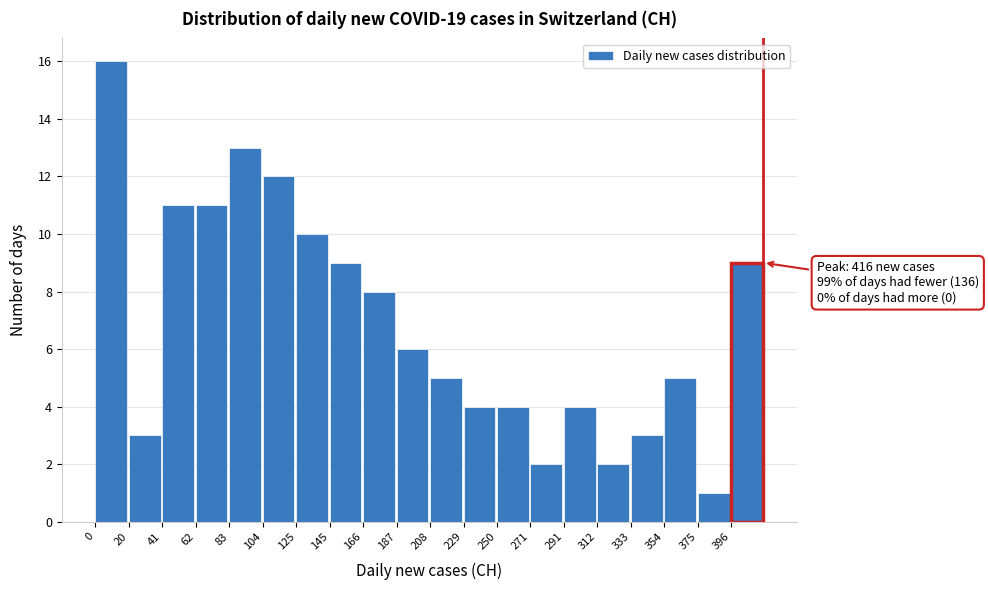

Which range on the x-axis has the tallest bar?

0 to 20